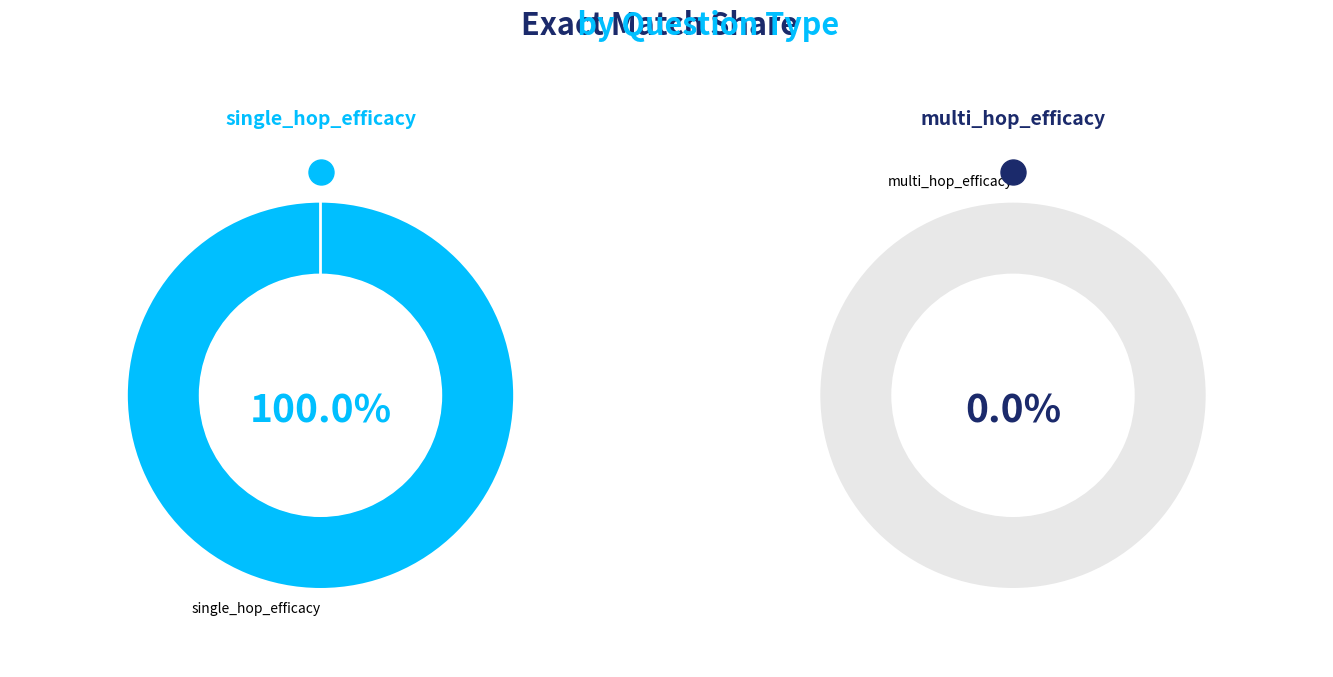

What is the largest slice in the pie chart?

single_hop_efficacy